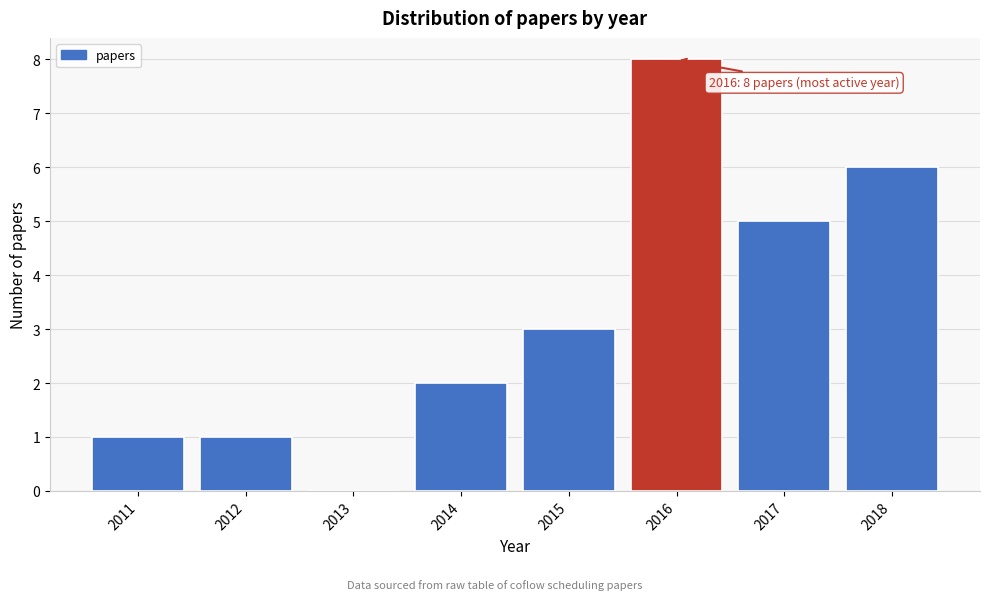

Reading left to right, list all the values displayed in this chart.

2011=1	2012=1	2013=0	2014=2	2015=3	2016=8	2017=5	2018=6